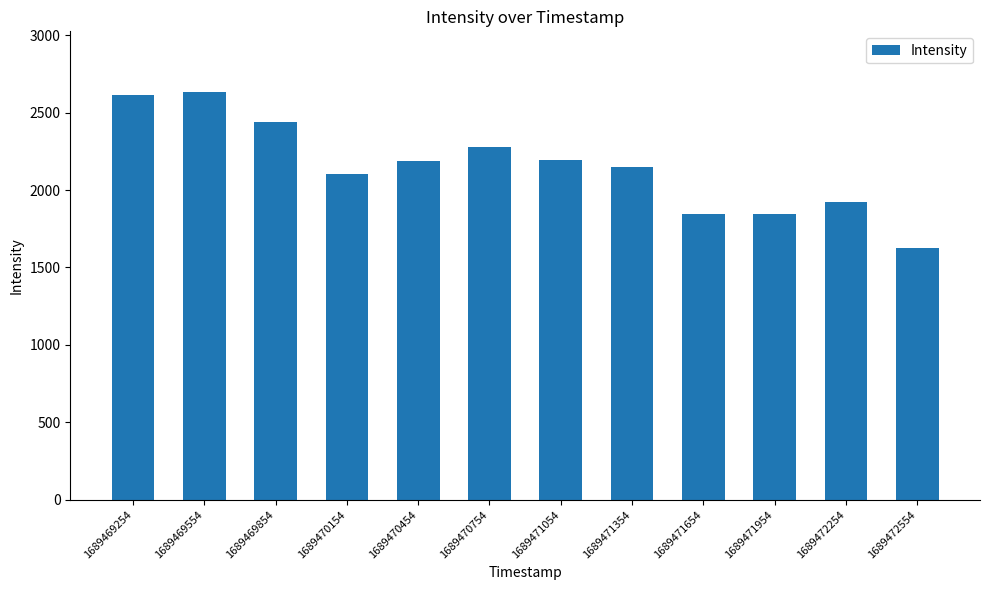

The value at 1689471654 is 648.2. True or false?

False